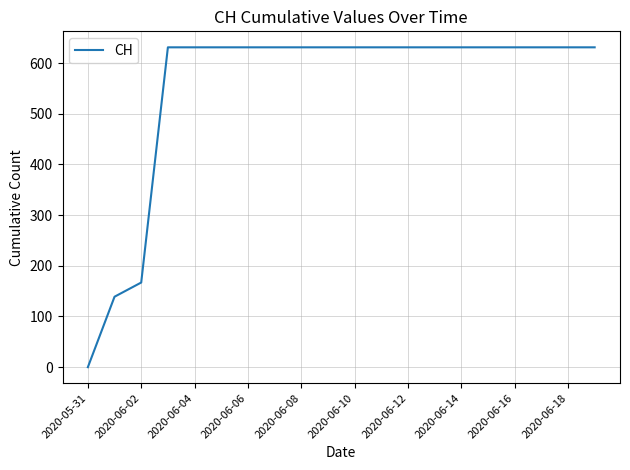

Reading left to right, extract all data points from this chart.

0	139	167	631	631	631	631	631	631	631	631	631	631	631	631	631	631	631	631	631